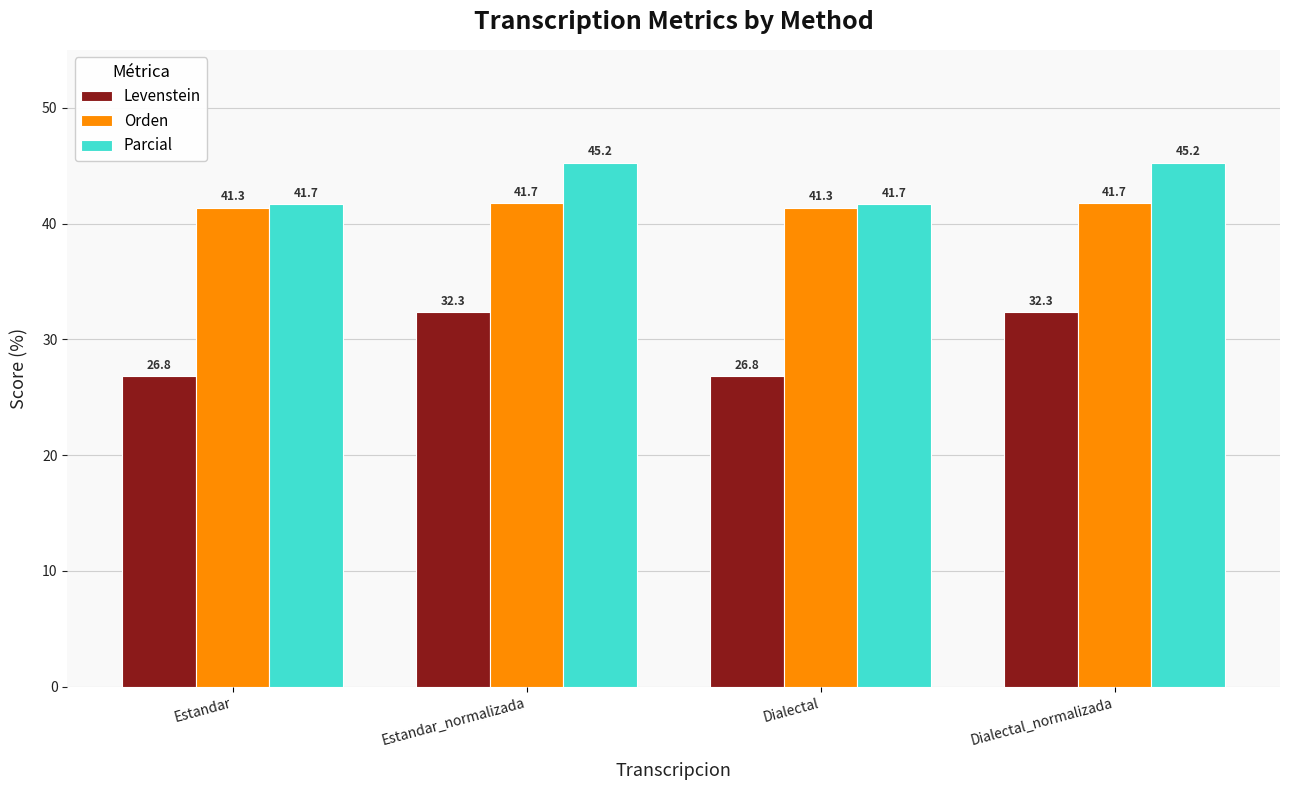

What is the value of the Levenstein bar at the 4th from the left?

32.3